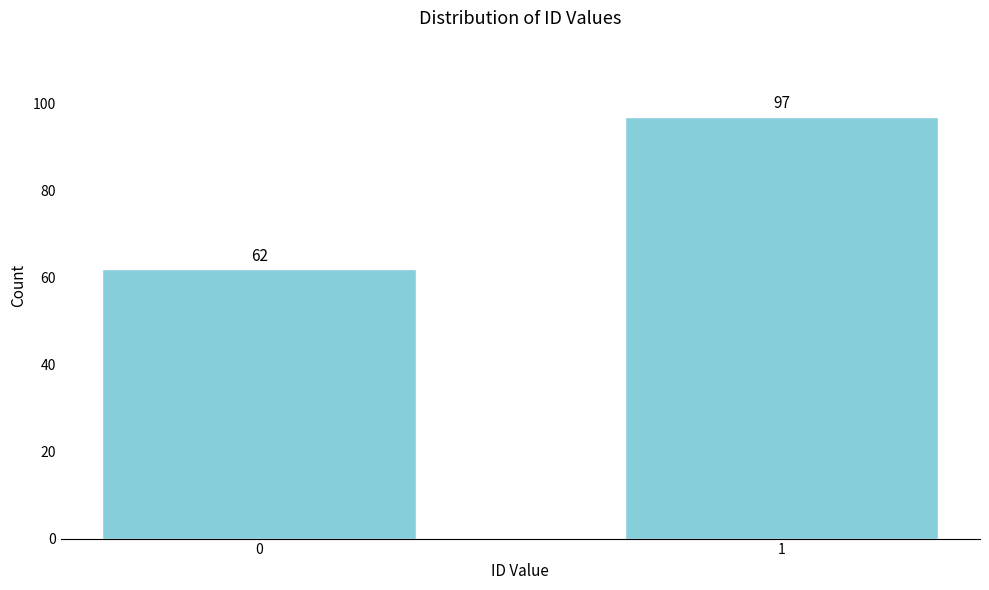

Reading left to right, what are all the values shown in this chart?

62	97